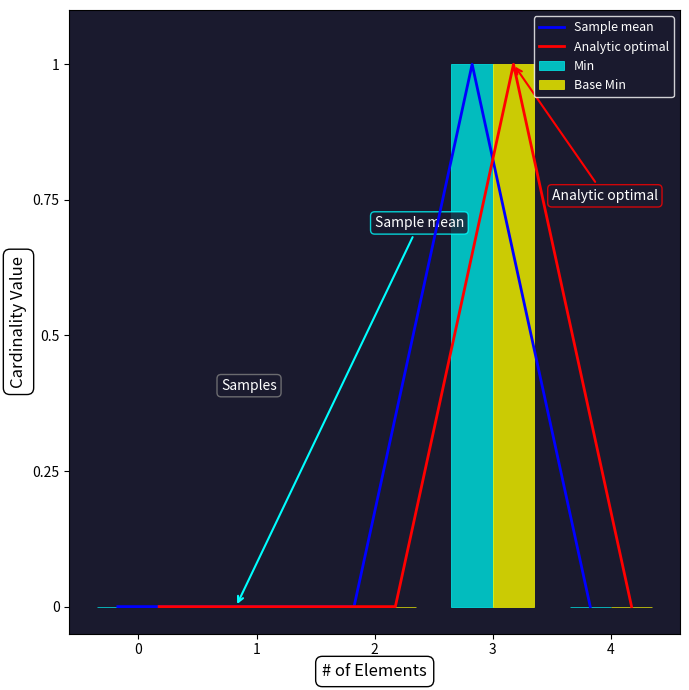

Is it true that Base Min equals 1 at 3?

True